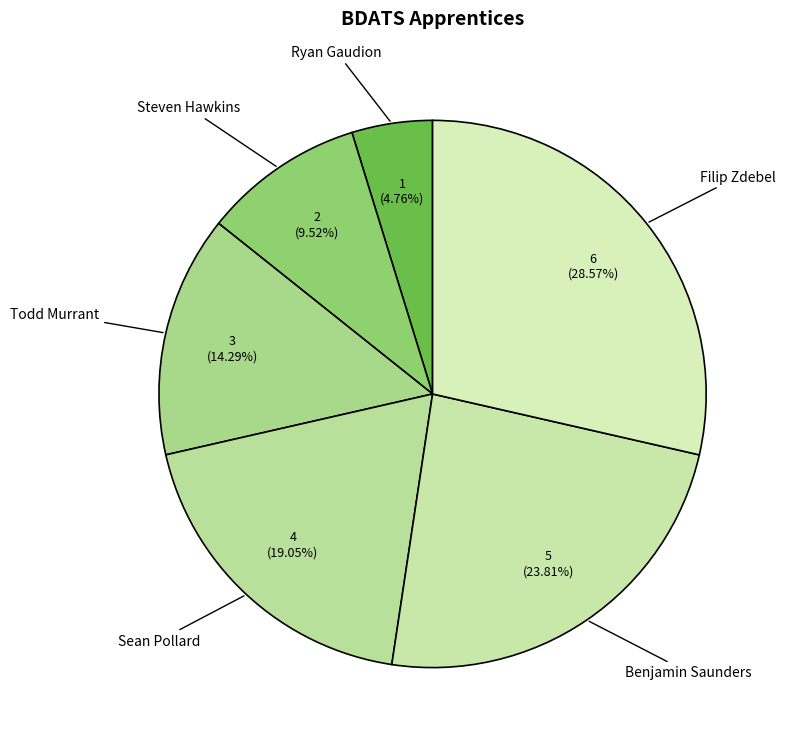

Approximately how many times larger is the value at Sean Pollard compared to Ryan Gaudion?

4.0